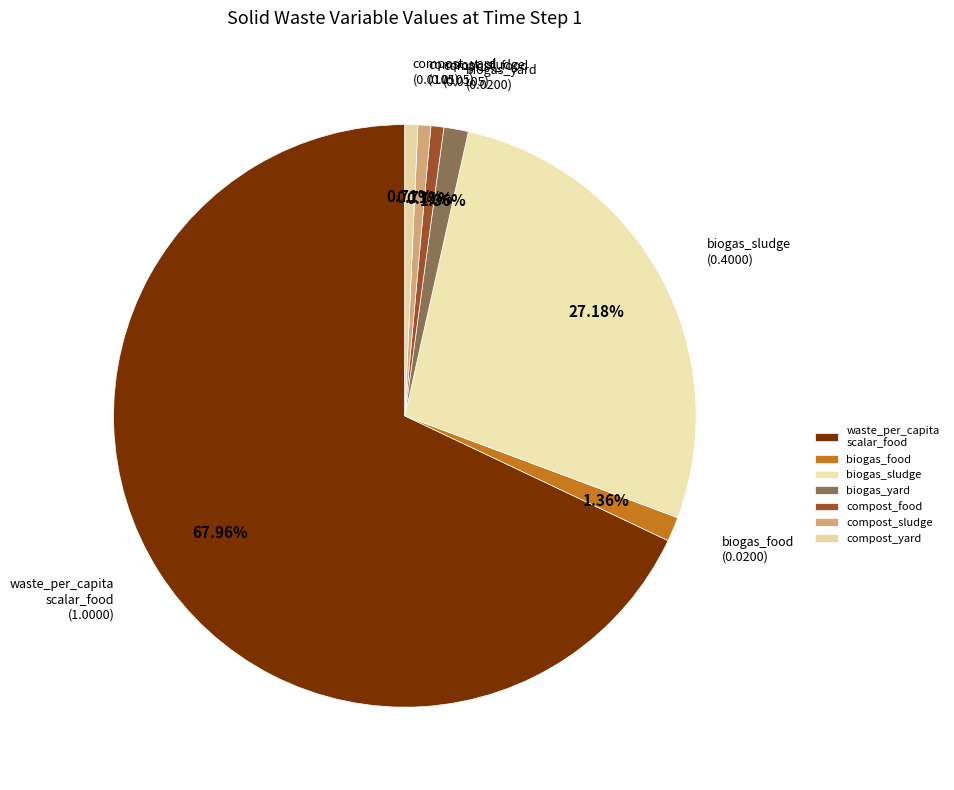

How many slices are in this pie chart?

7